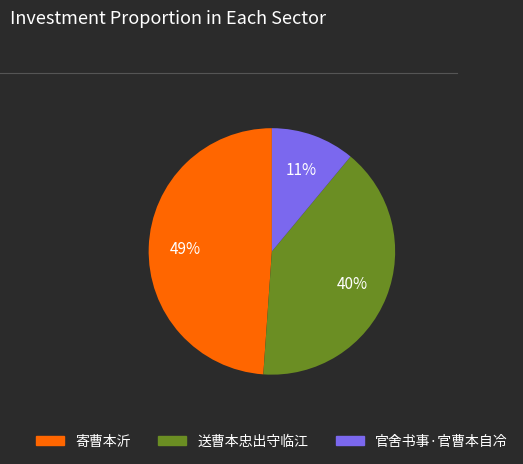

To the nearest percent, what is the average slice percentage?

33%